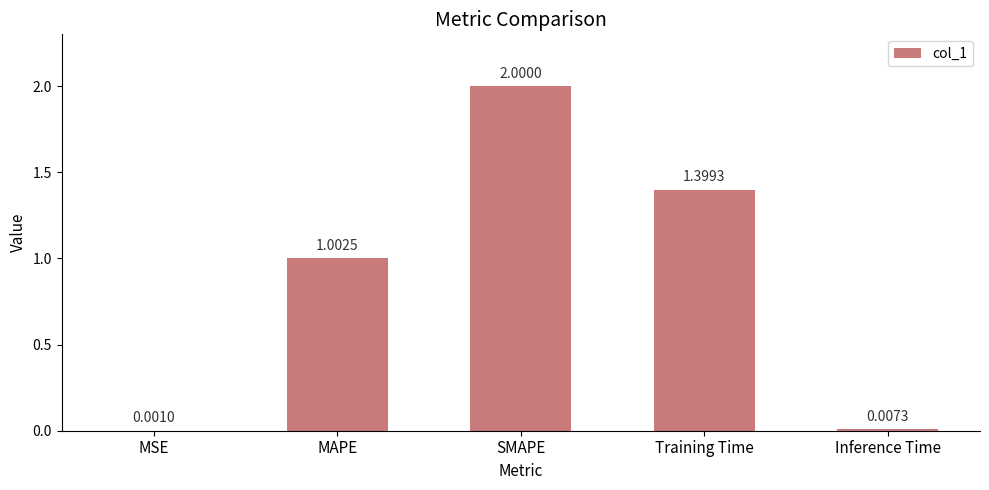

What is the change in value from MSE to SMAPE?

+2.0